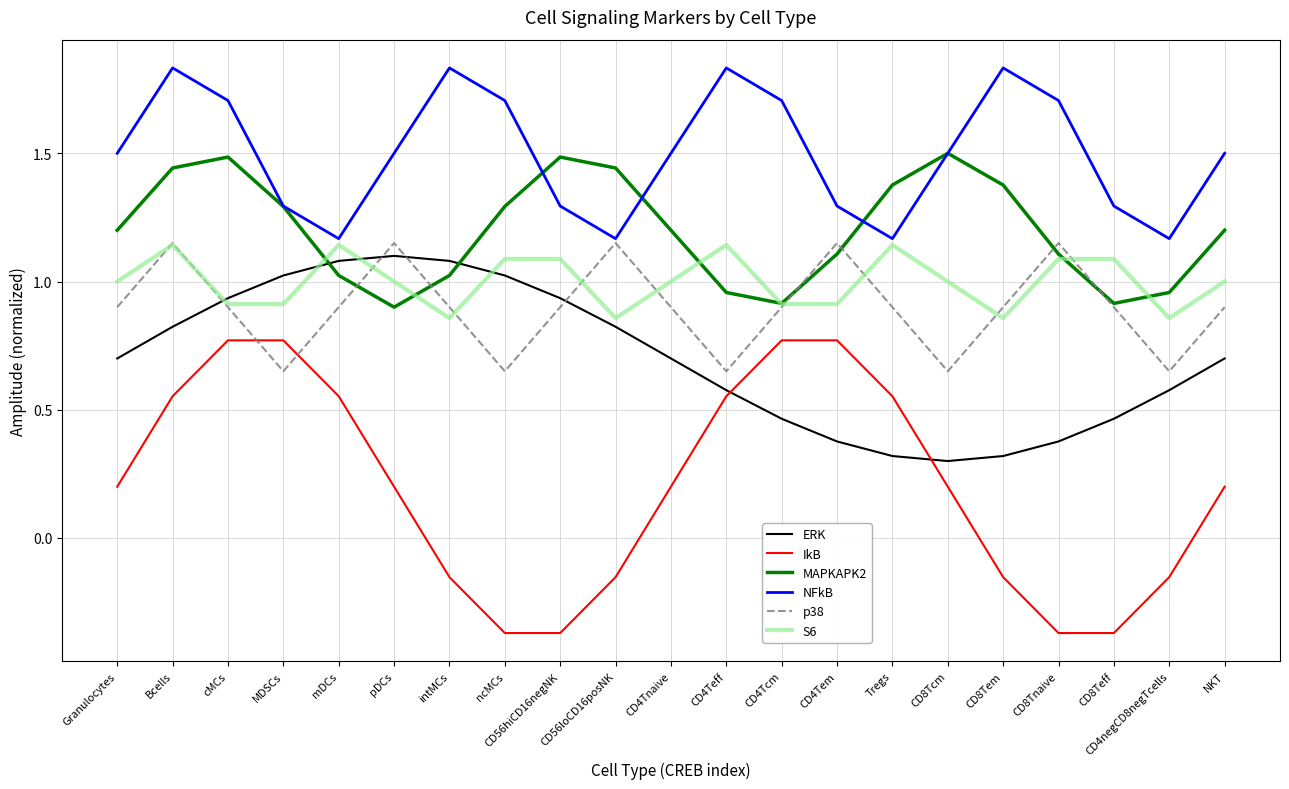

What position from the right is CD8Tem?

5